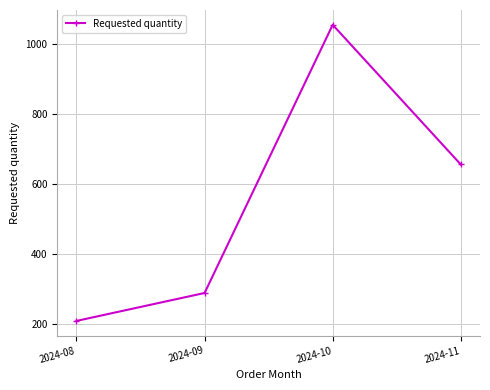

What is the difference between the second highest and second lowest values?

368